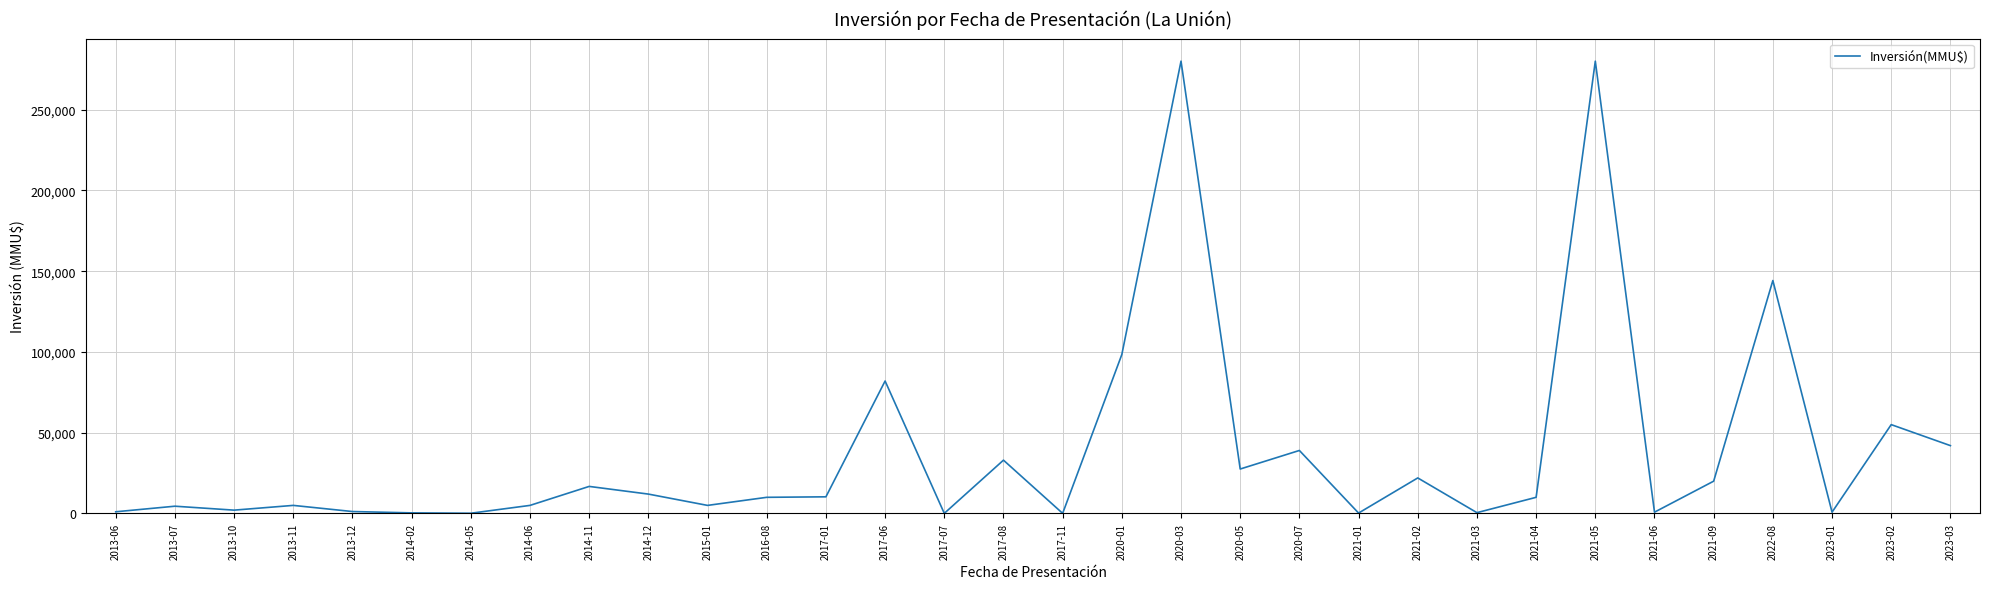

Count the number of data series in this chart.

1